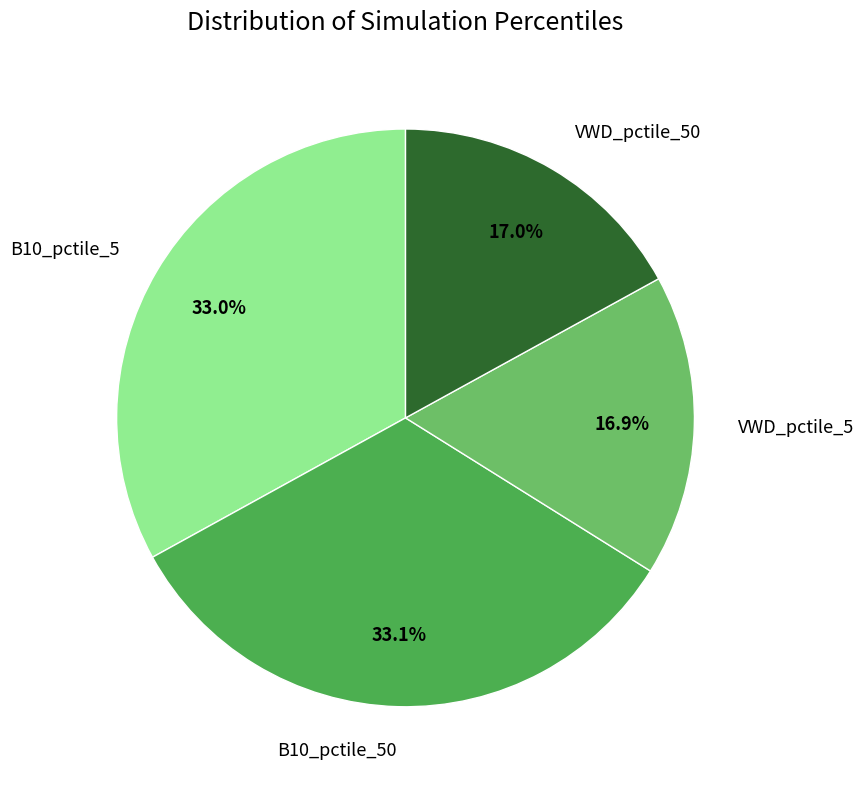

How many slices are in this pie chart?

4